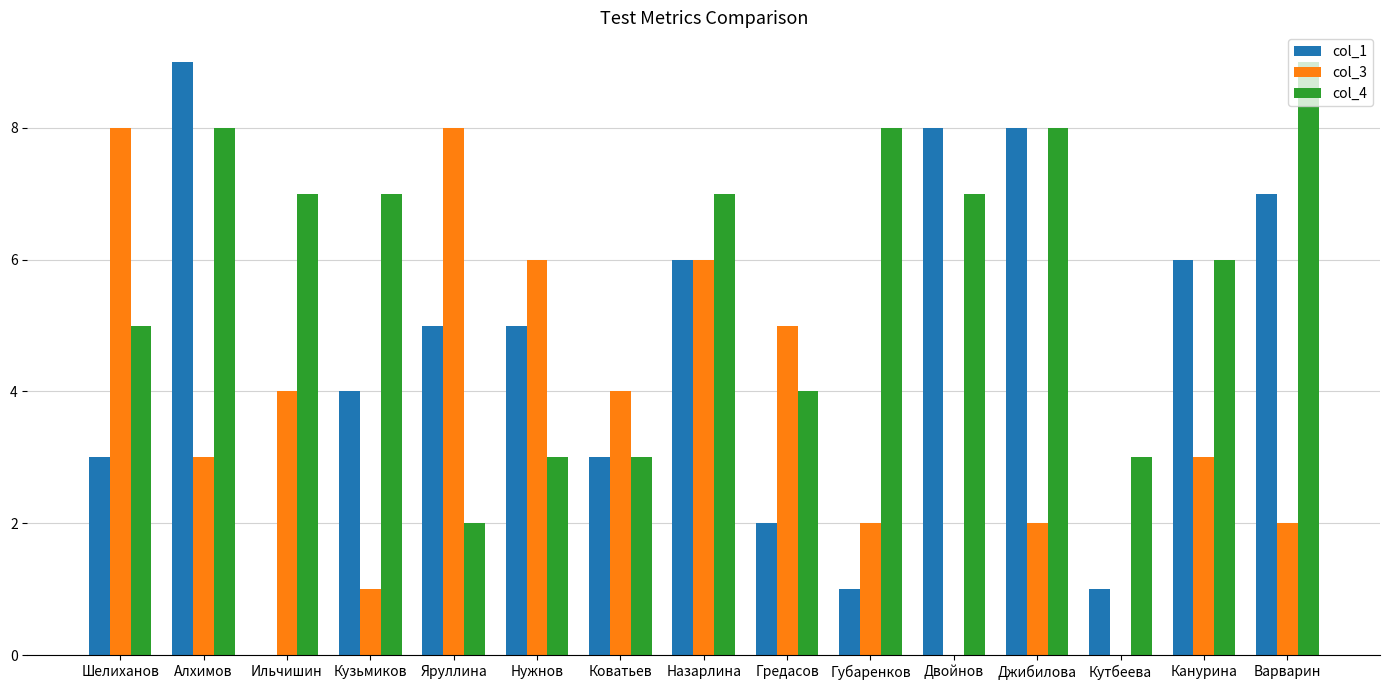

At which category is the sum across all series the highest?

Алхимов